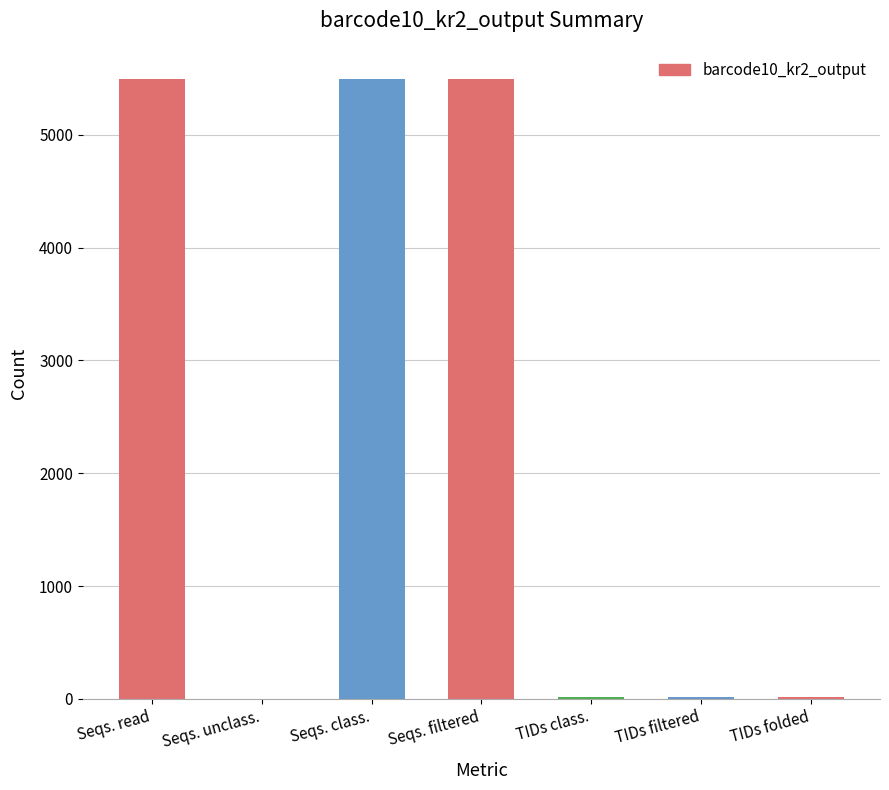

How many distinct data groups are displayed?

1